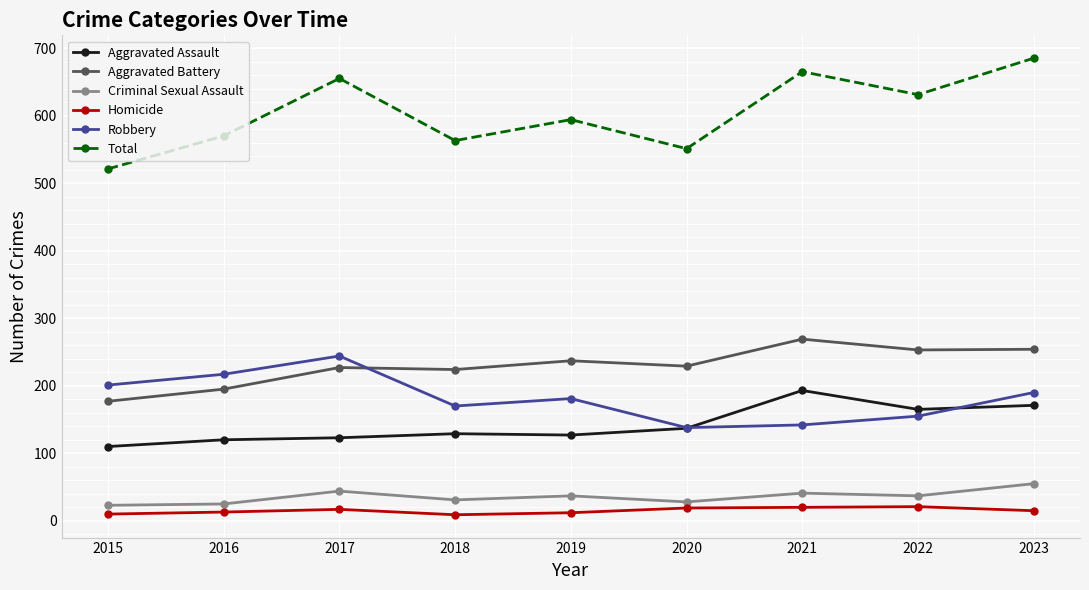

True or false: Homicide has more than 1 interior local peaks.

True